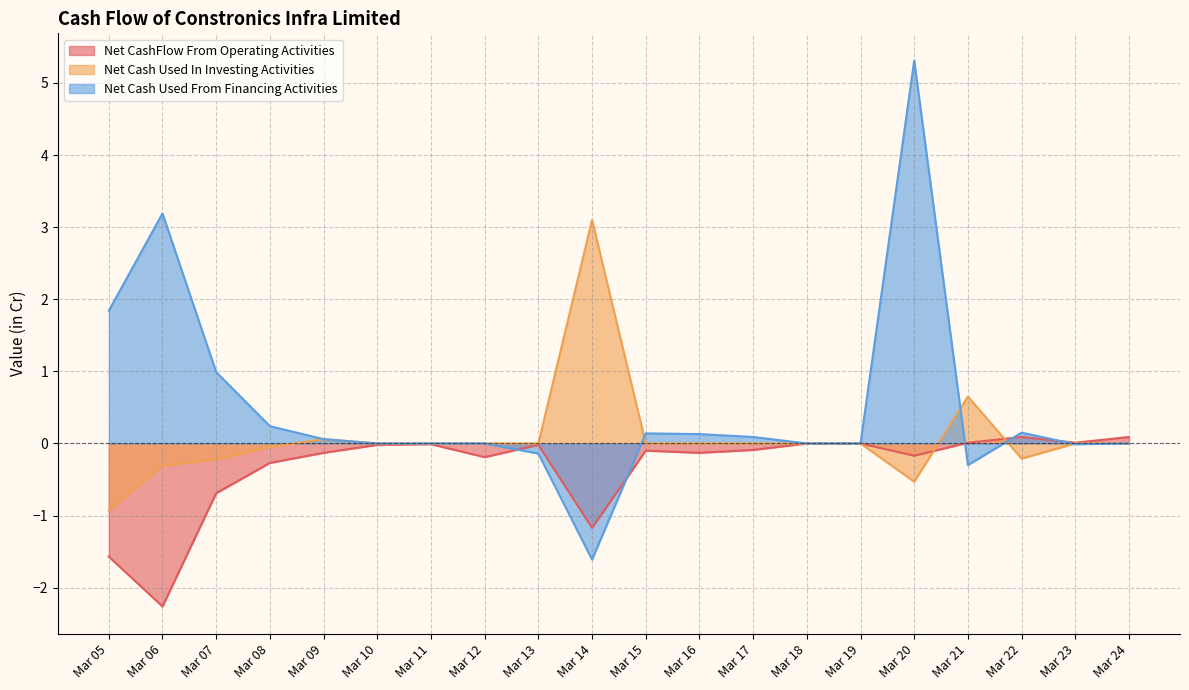

Which series changed the most between Mar 15 and Mar 22?

Net Cash Used In Investing Activities